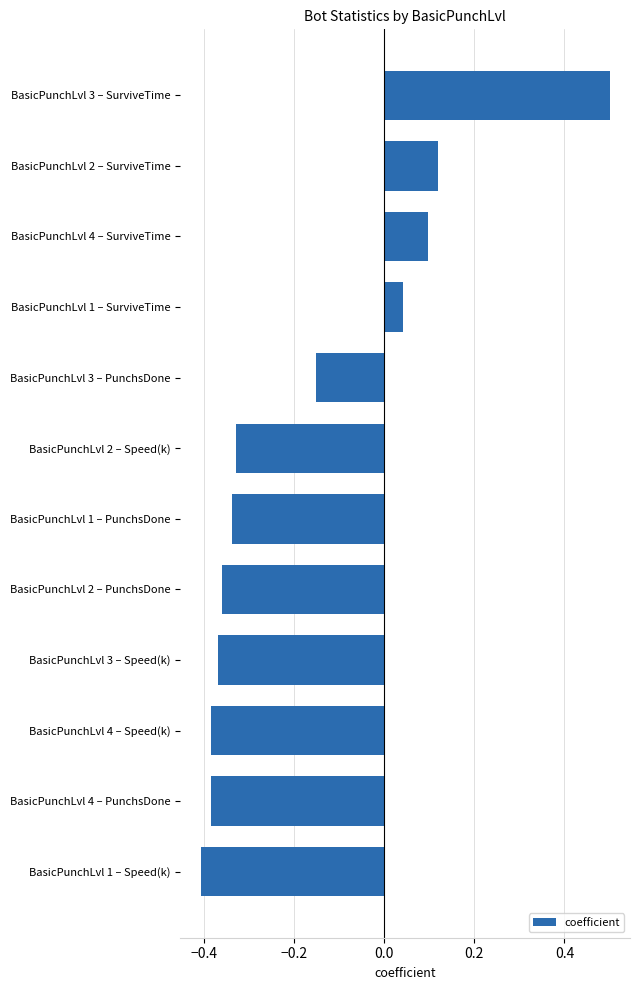

What is the difference between the second highest and second lowest values?

0.5